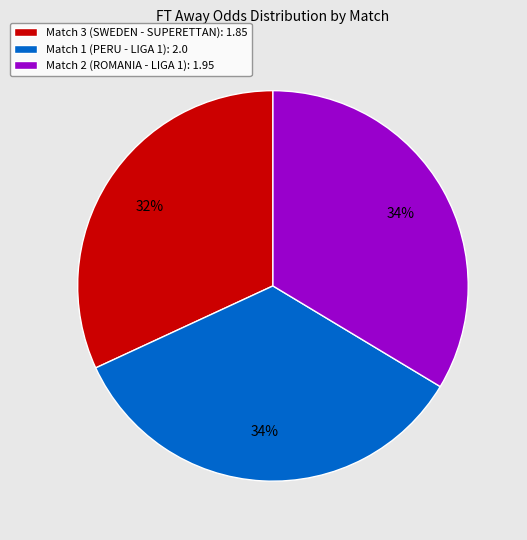

The Match 1 (PERU - LIGA 1): 2.0 slice represents 34% of the pie. True or false?

True